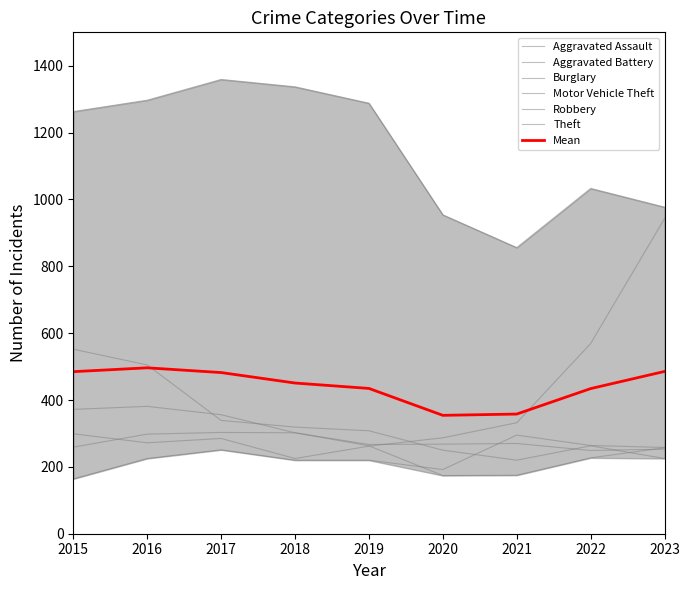

What is the average value of the Motor Vehicle Theft series?

386